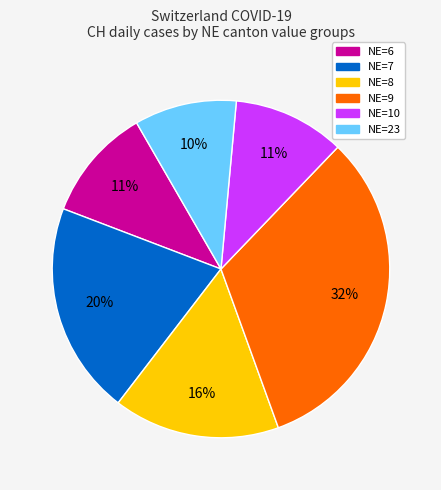

To the nearest percent, what is the average slice percentage?

17%